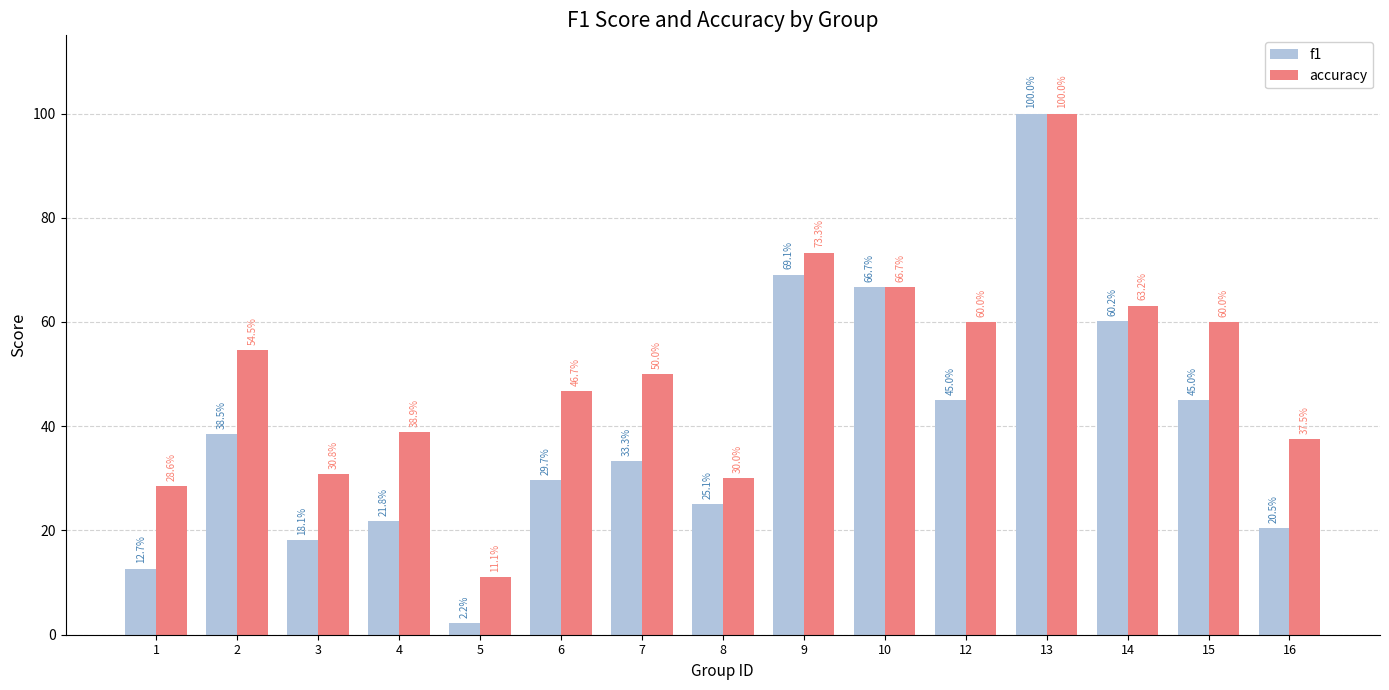

Which series has the largest range (max minus min)?

f1